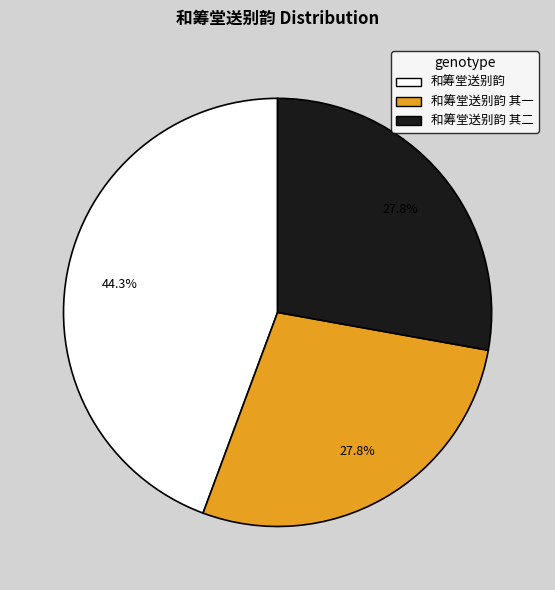

Is there a majority slice in this chart?

No